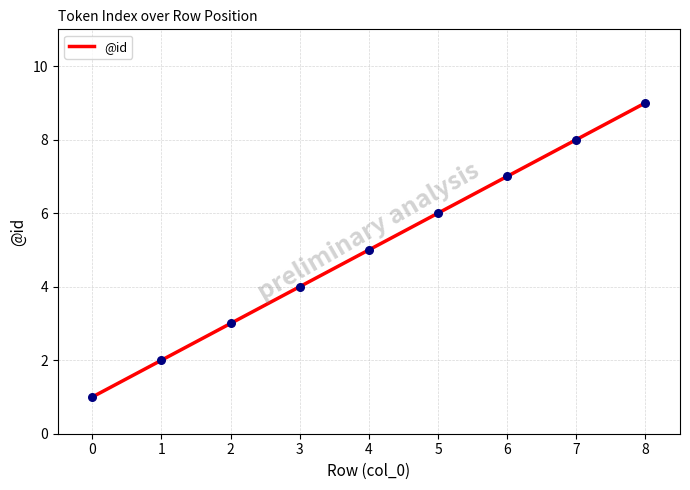

What is the ratio of the value at 3 to the value at 1?

2.0